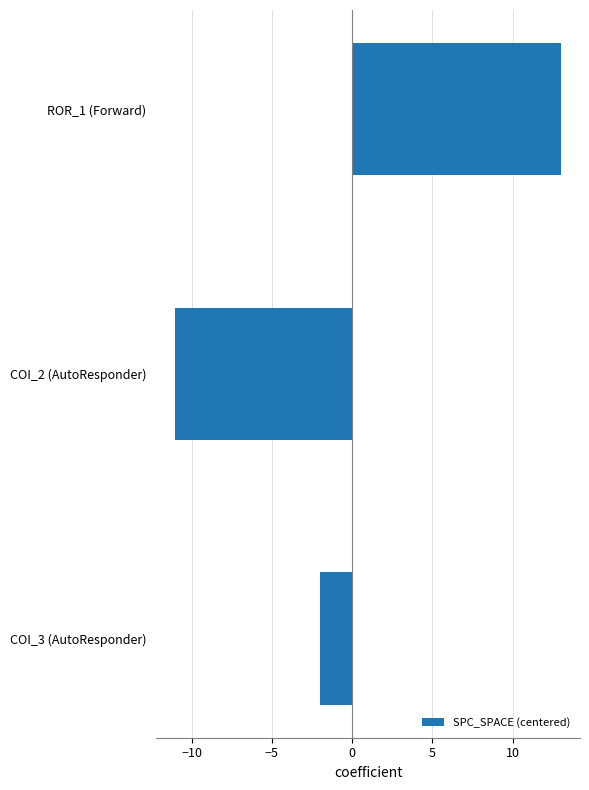

Are the bars grouped side by side (vs. stacked)?

No